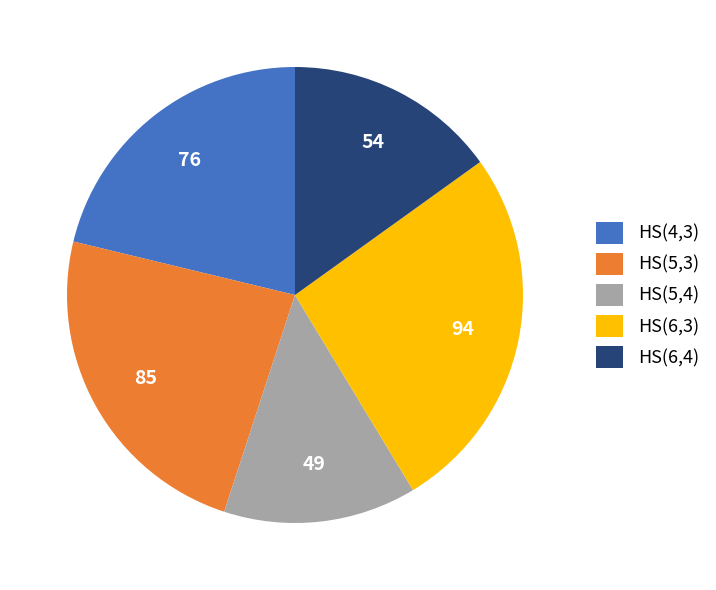

Is HS(6,3) the majority of the pie?

No